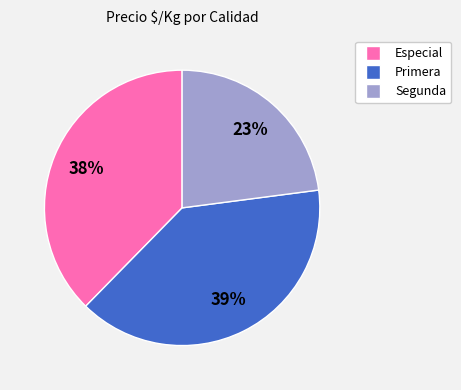

Is there a majority slice in this chart?

No